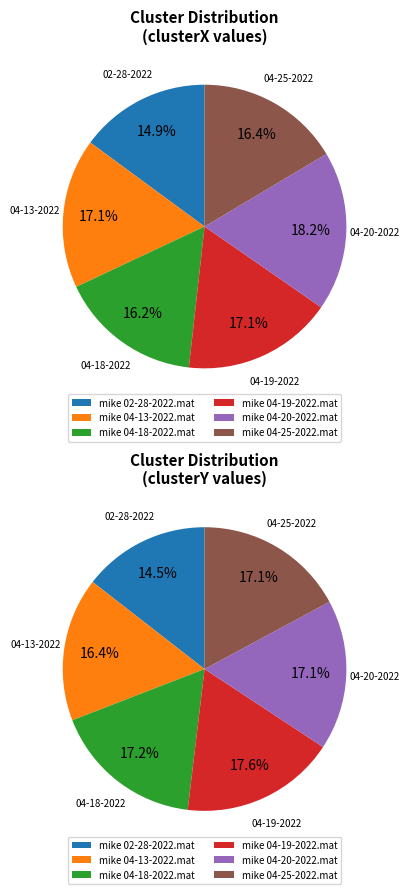

How many segments does this pie chart have?

6